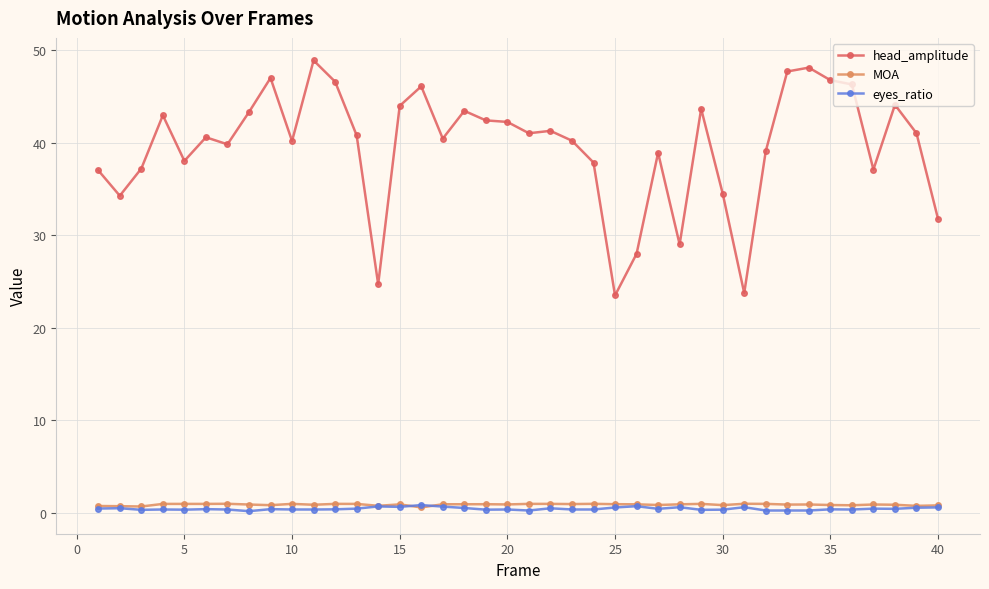

Which series has the largest total across all categories?

head_amplitude